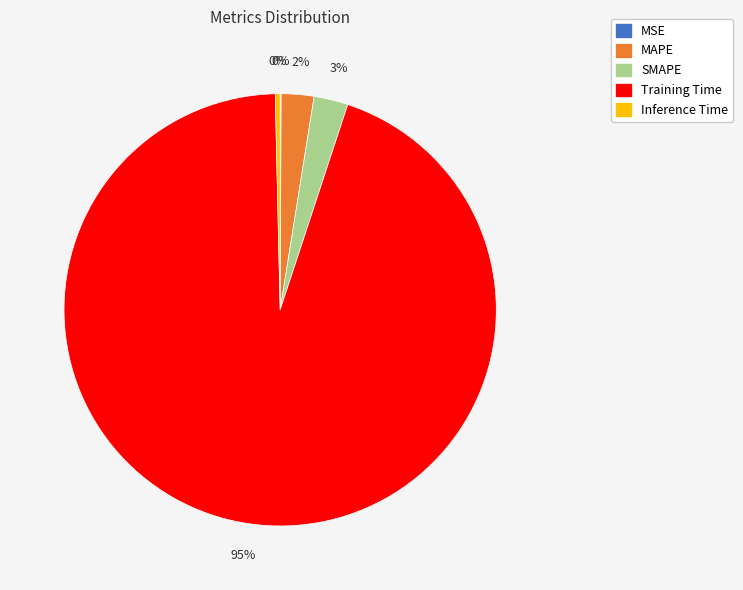

Which category has the biggest portion of the pie?

Training Time